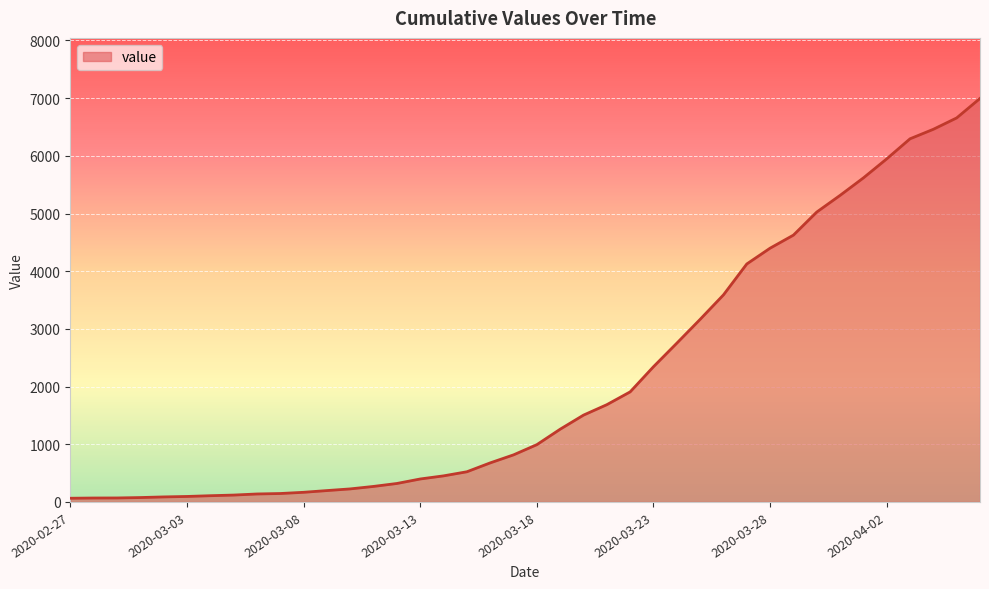

What is the greatest value displayed?

6995